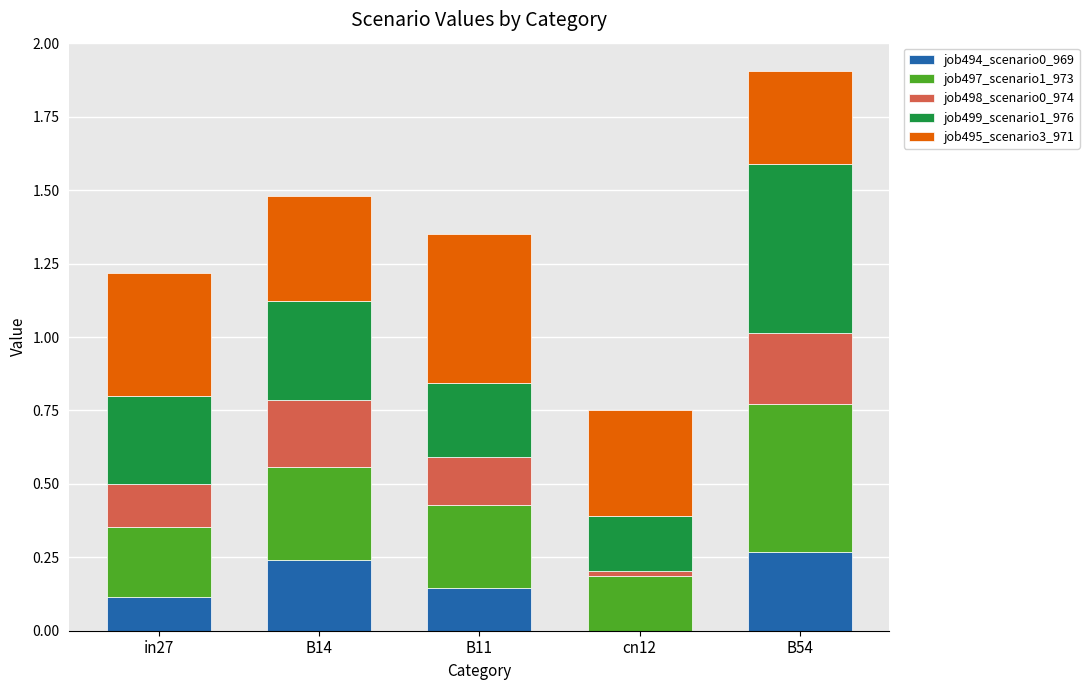

What is the total value across all series at in27?

1.2